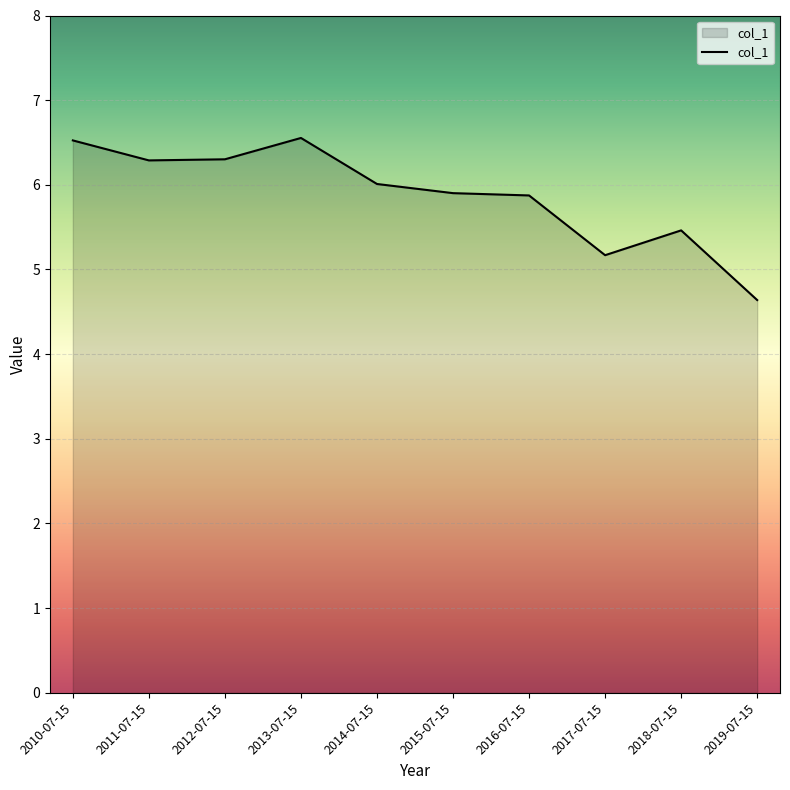

Does the chart have visible grid lines?

Yes